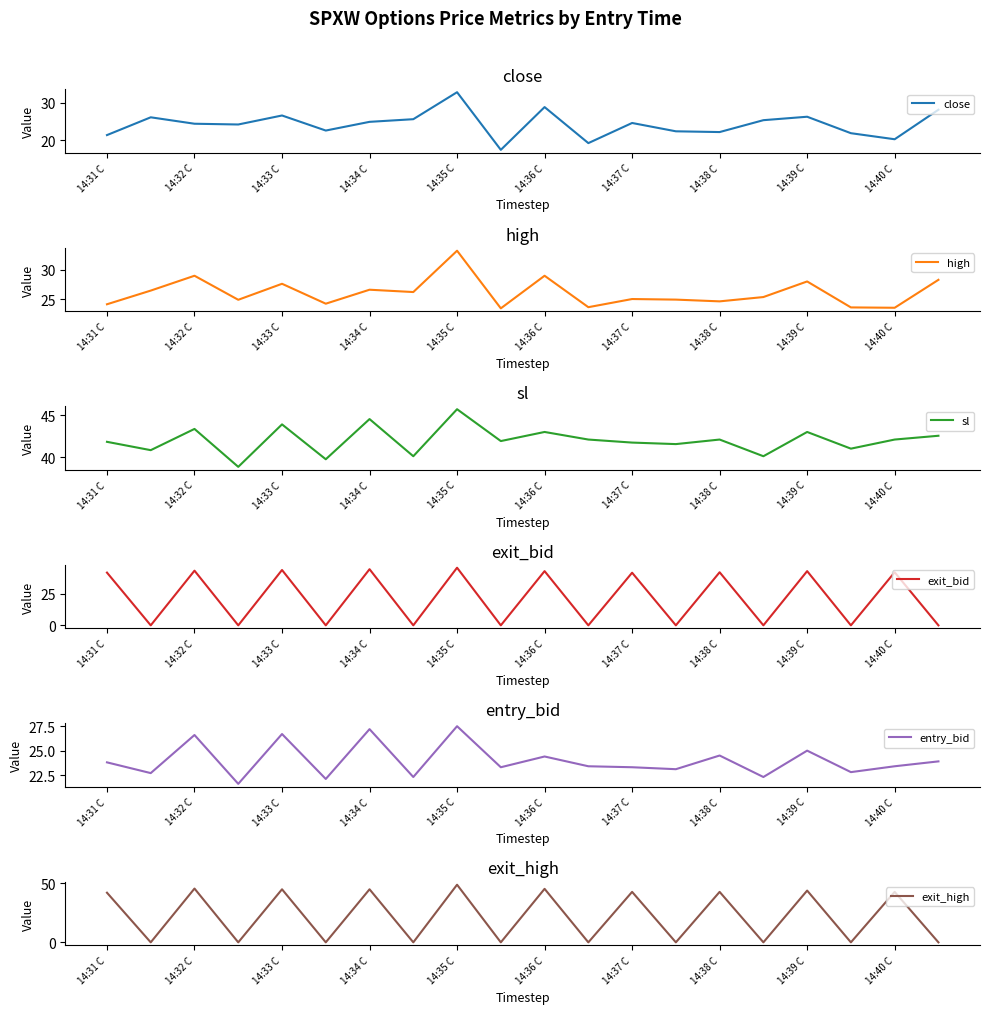

The value of sl at 14:37 C is 41.8. True or false?

True